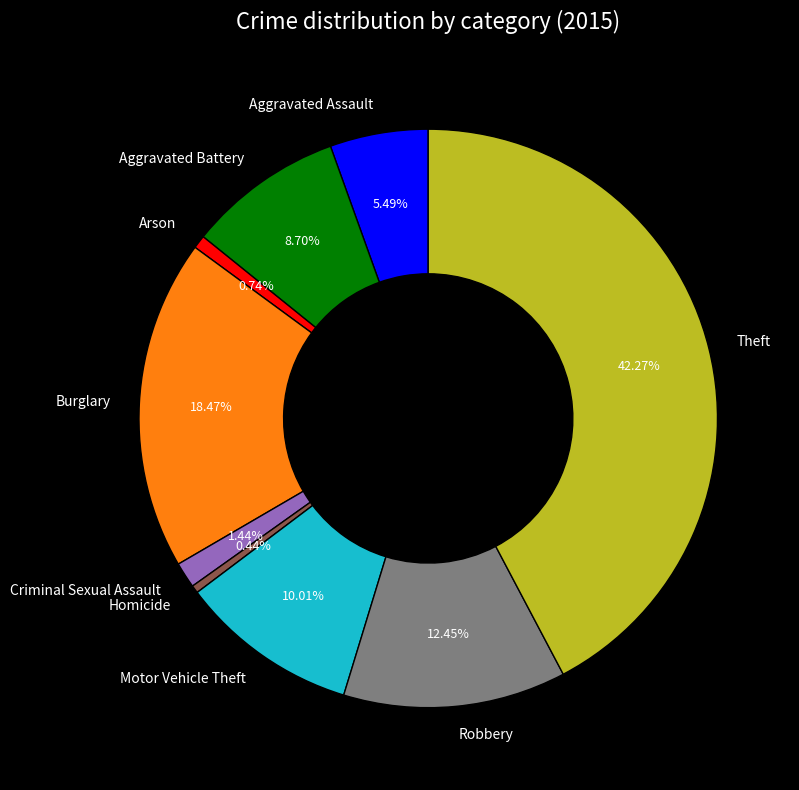

To the nearest percent, what is the difference between the Aggravated Battery and Criminal Sexual Assault slice percentages?

7%